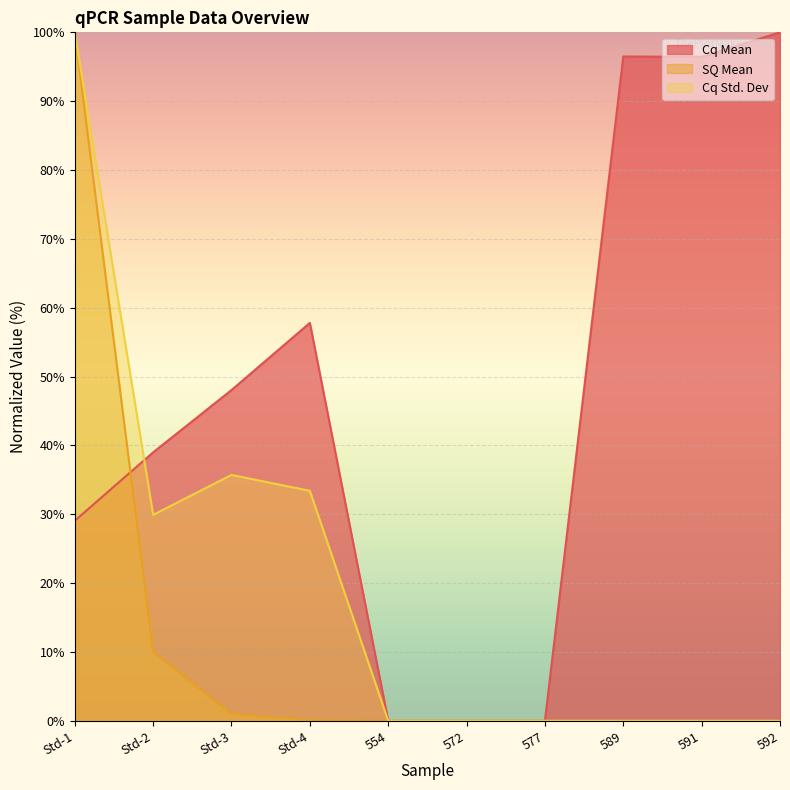

Is it true that Cq Mean equals 30.0 at 589?

False